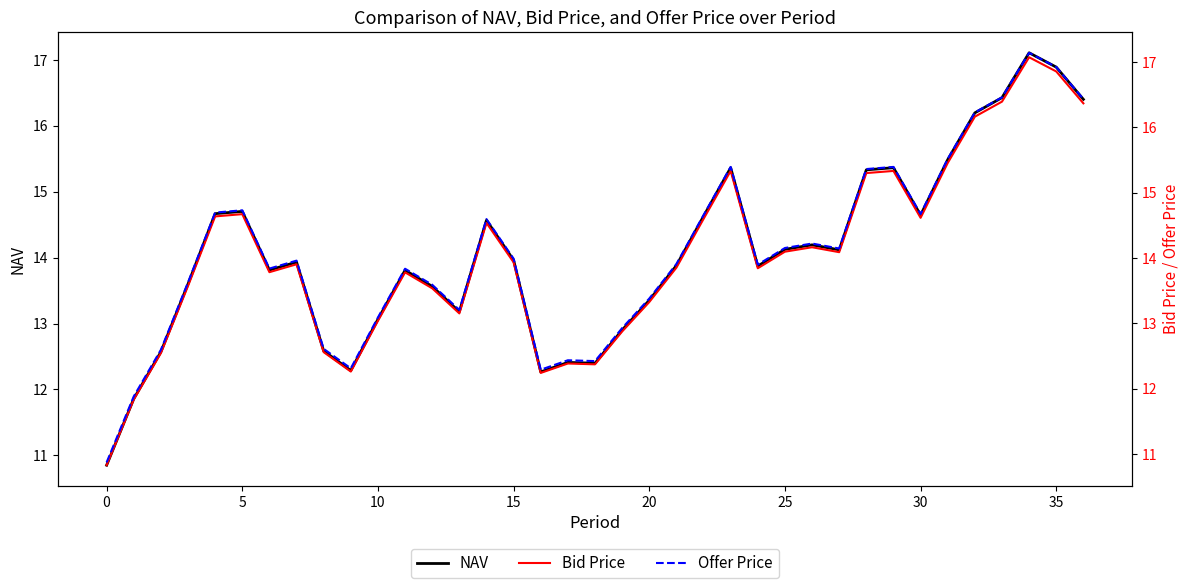

At how many categories does at least one series exceed 14?

17